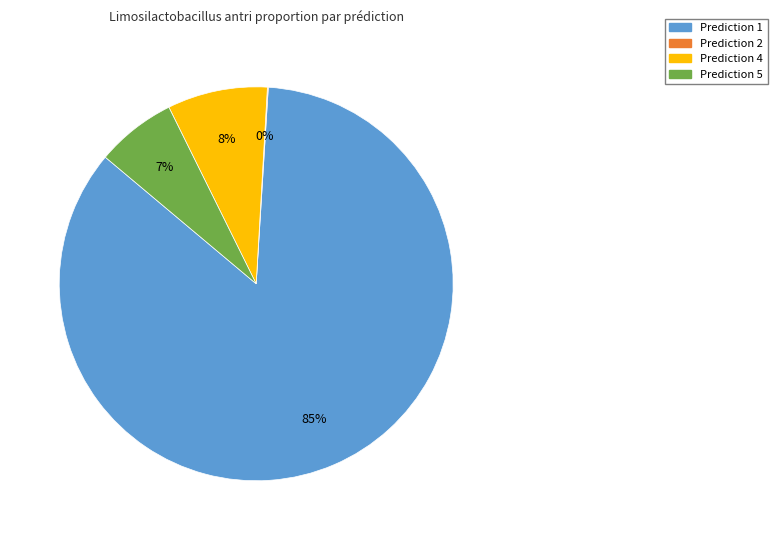

Does any single category account for the majority?

Yes